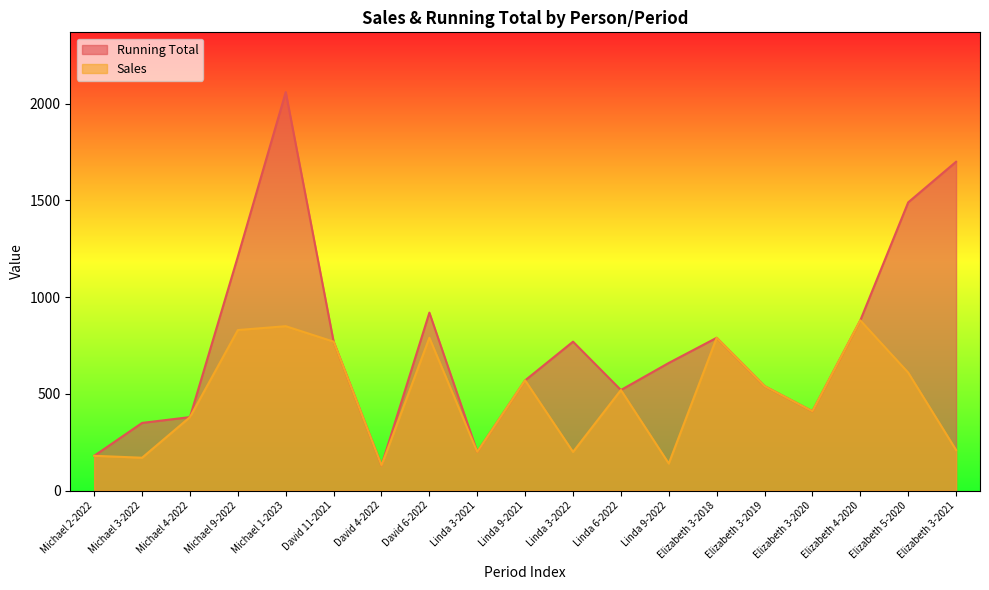

What are all the series names shown in the legend?

Running Total, Sales